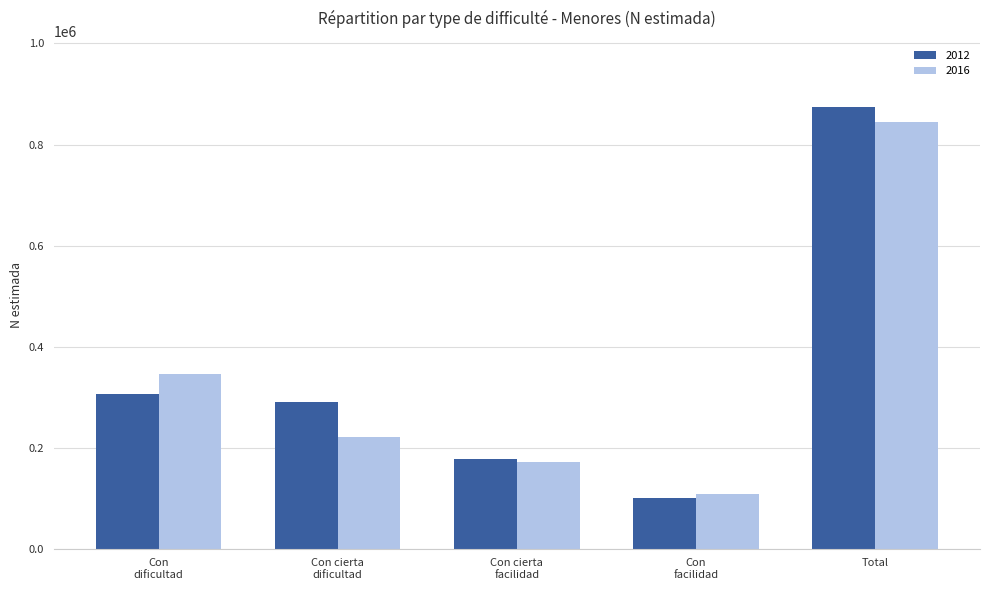

At which label does 2012 reach its peak?

Total